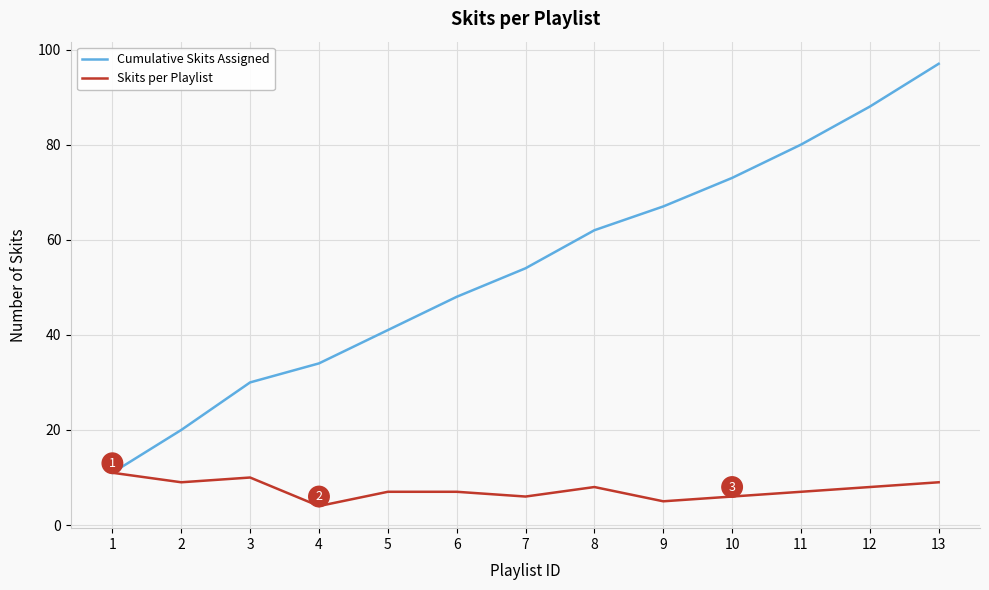

Between 5 and 12, which series saw the biggest shift?

Cumulative Skits Assigned